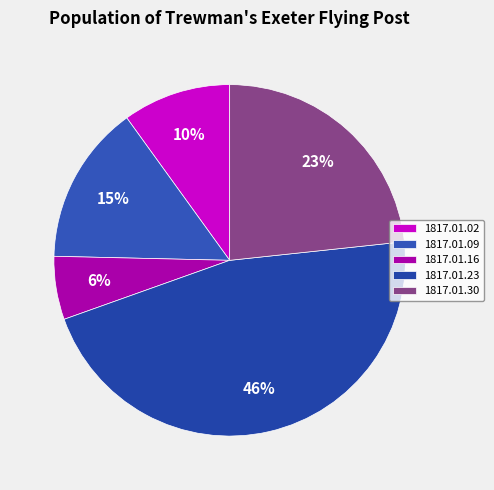

Does 1817.01.09 represent more than half of the total?

No